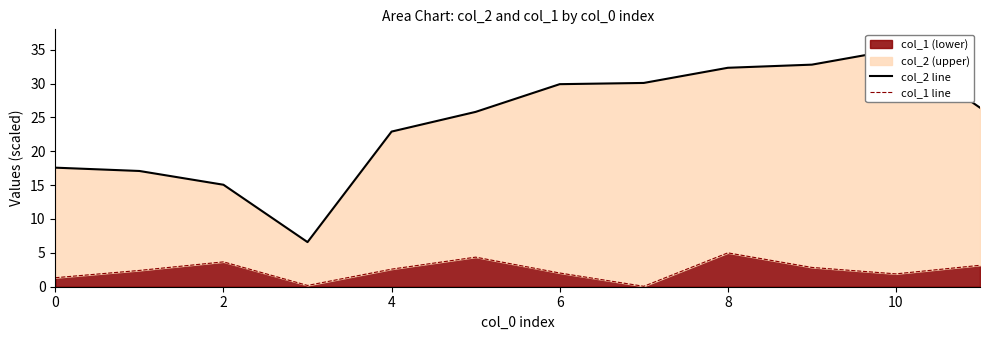

What is the maximum value shown in the chart?

35.0